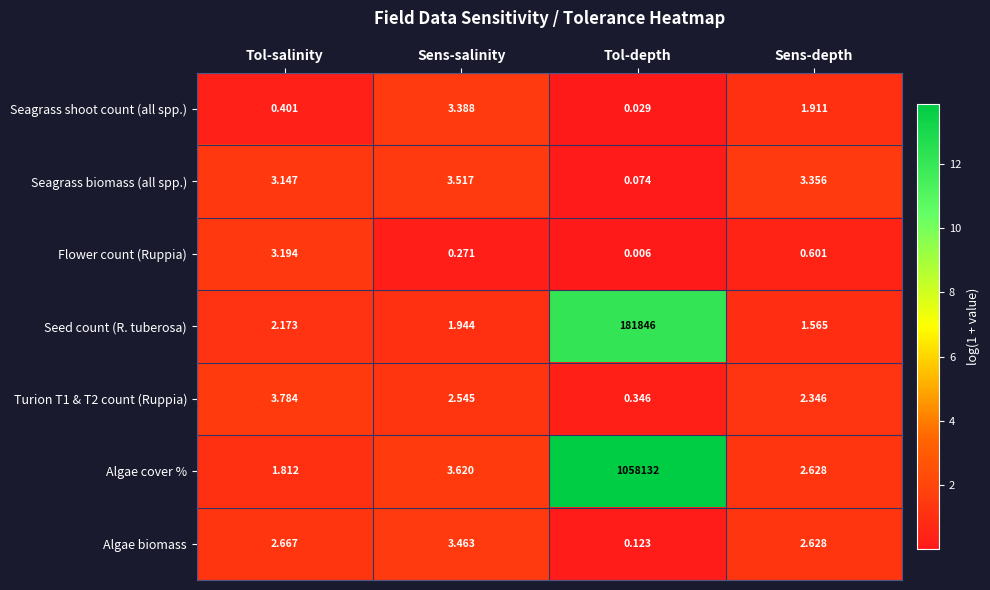

Which label corresponds to the smallest value in the chart?

Tol-depth